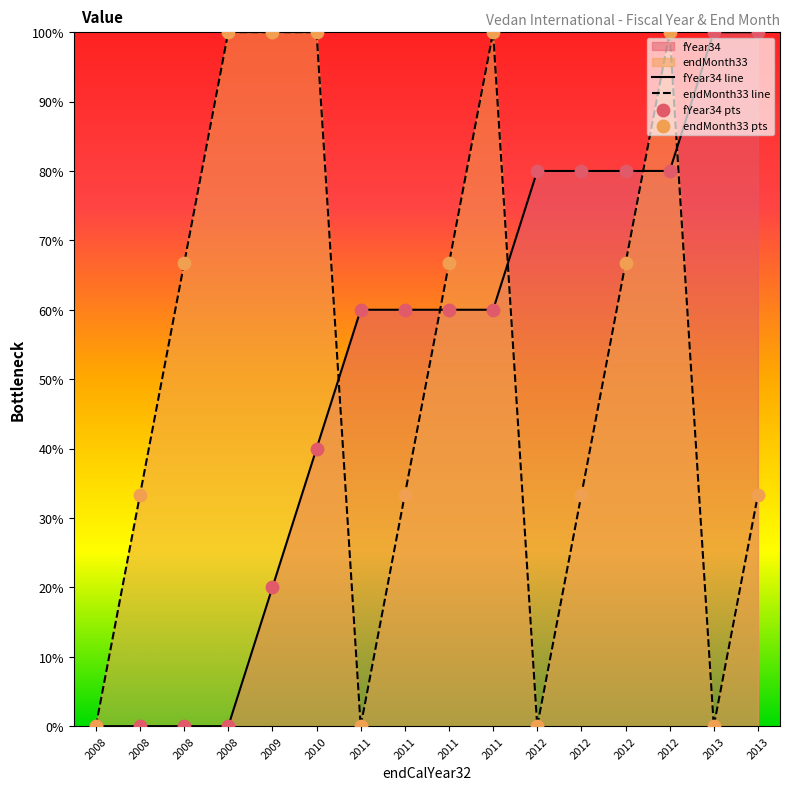

Which series has the widest spread of Y values?

fYear34 line